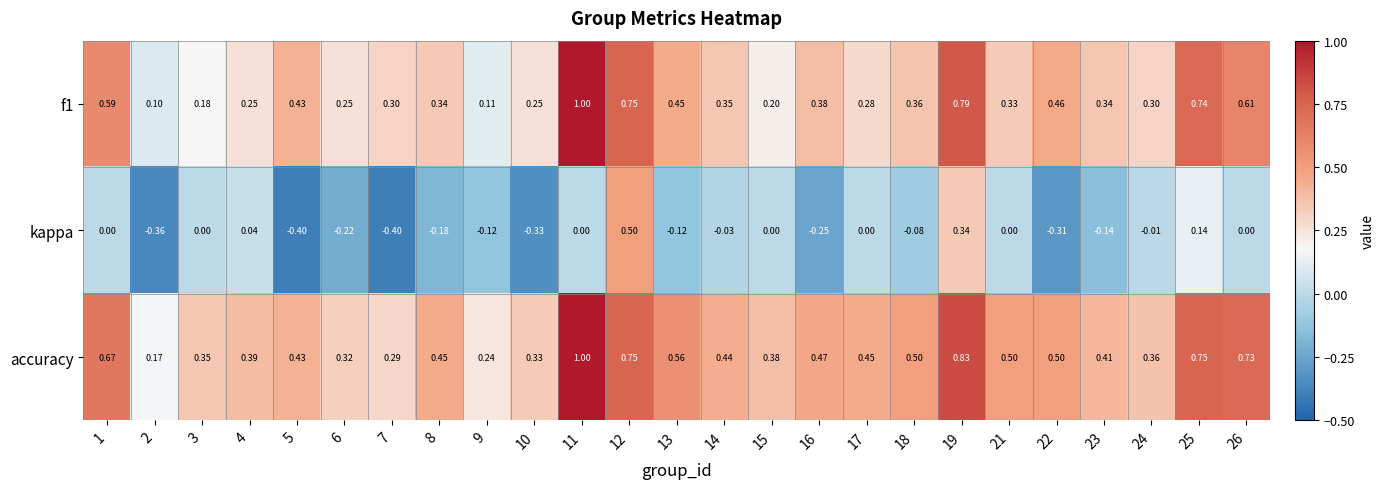

Which series has the largest total across all categories?

accuracy